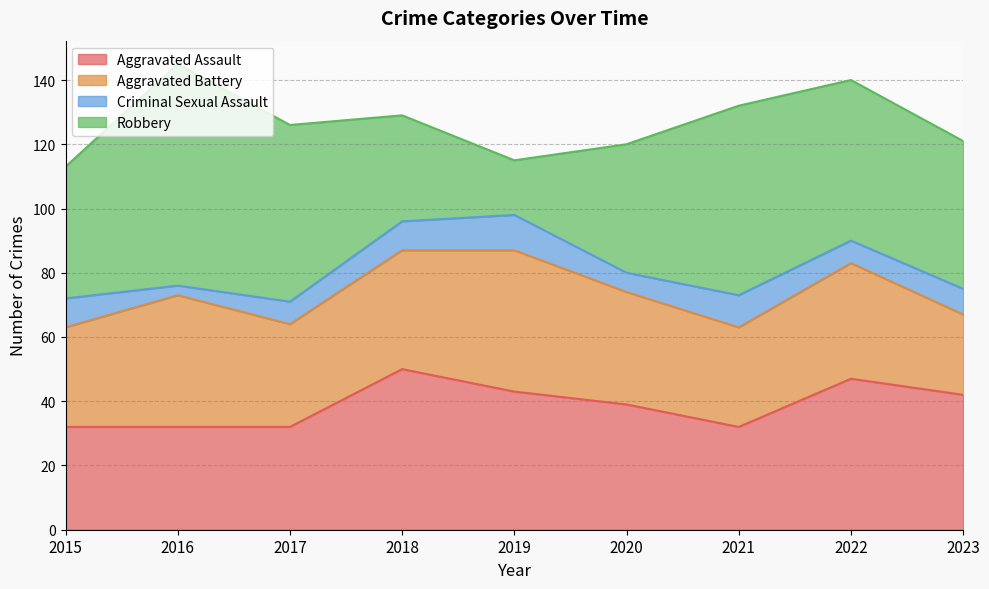

The Criminal Sexual Assault series shows 7 at 2017. True or false?

True